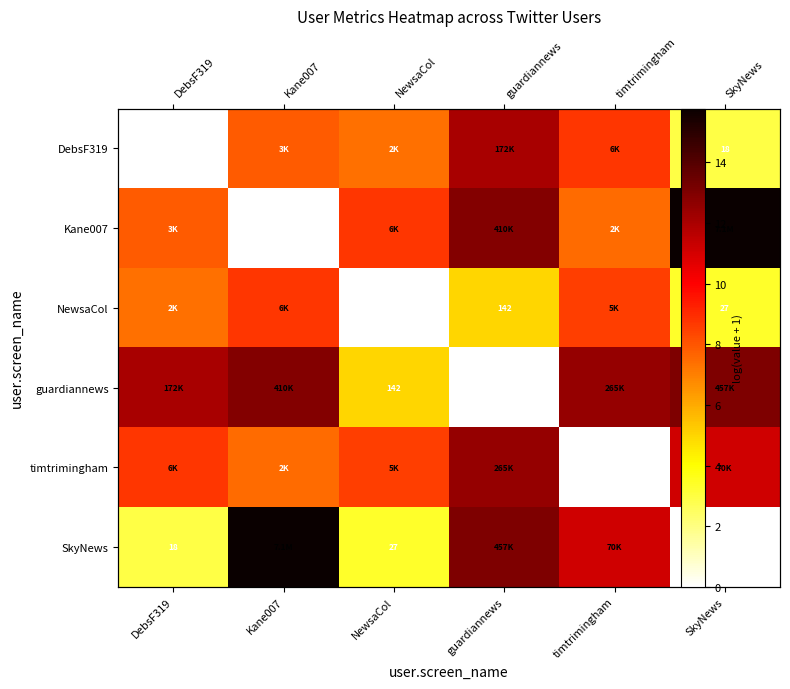

The timtrimingham series shows 3.4 at guardiannews. True or false?

False